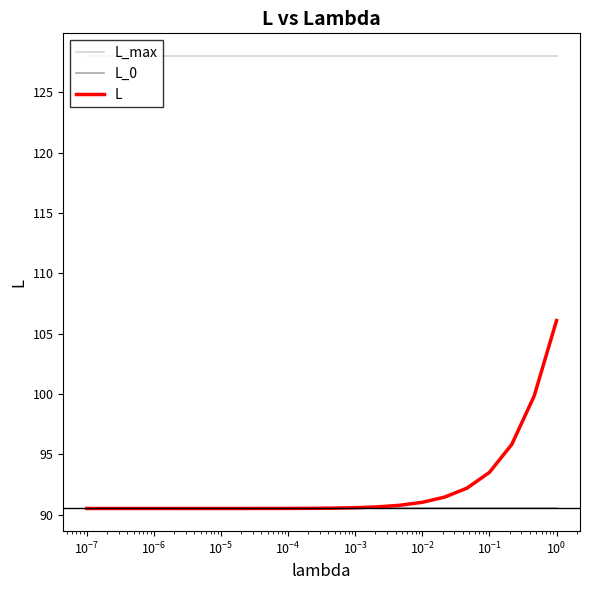

True or false: L and L_max intersect in this chart.

False